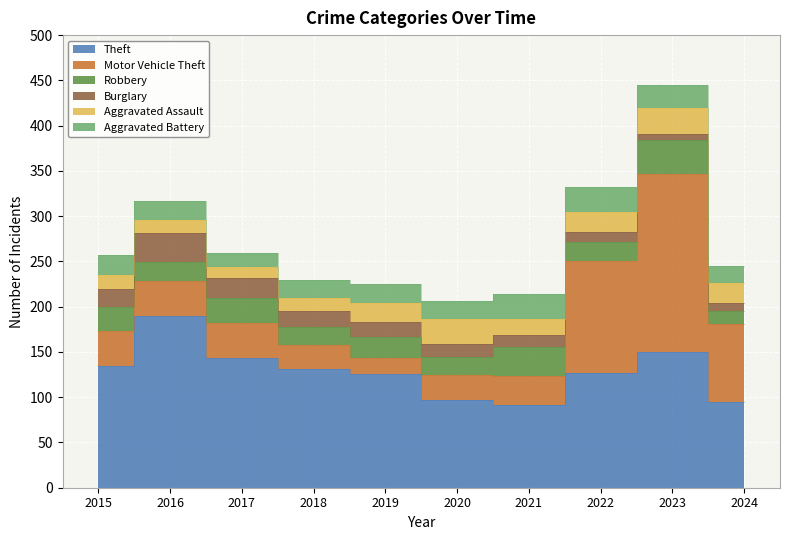

What is the total value across all series at 2024?

245